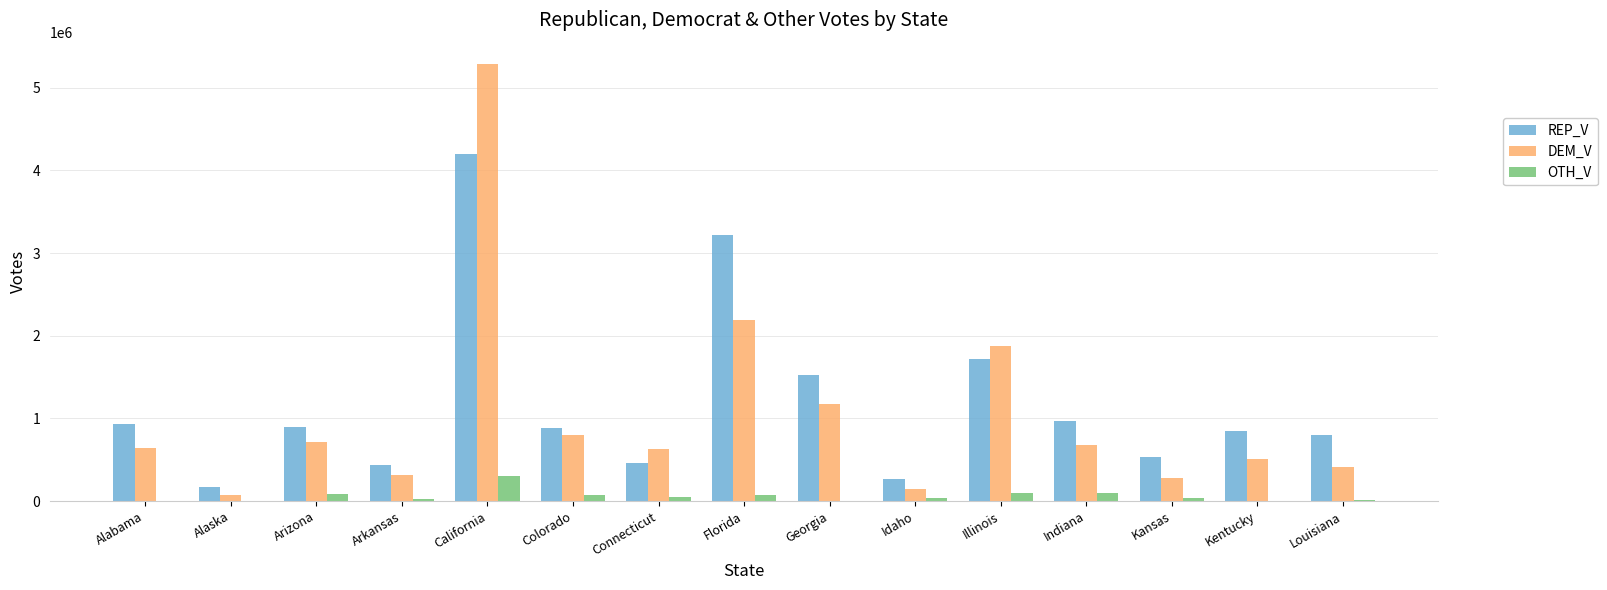

Between Colorado and Louisiana, which series saw the biggest shift?

DEM_V